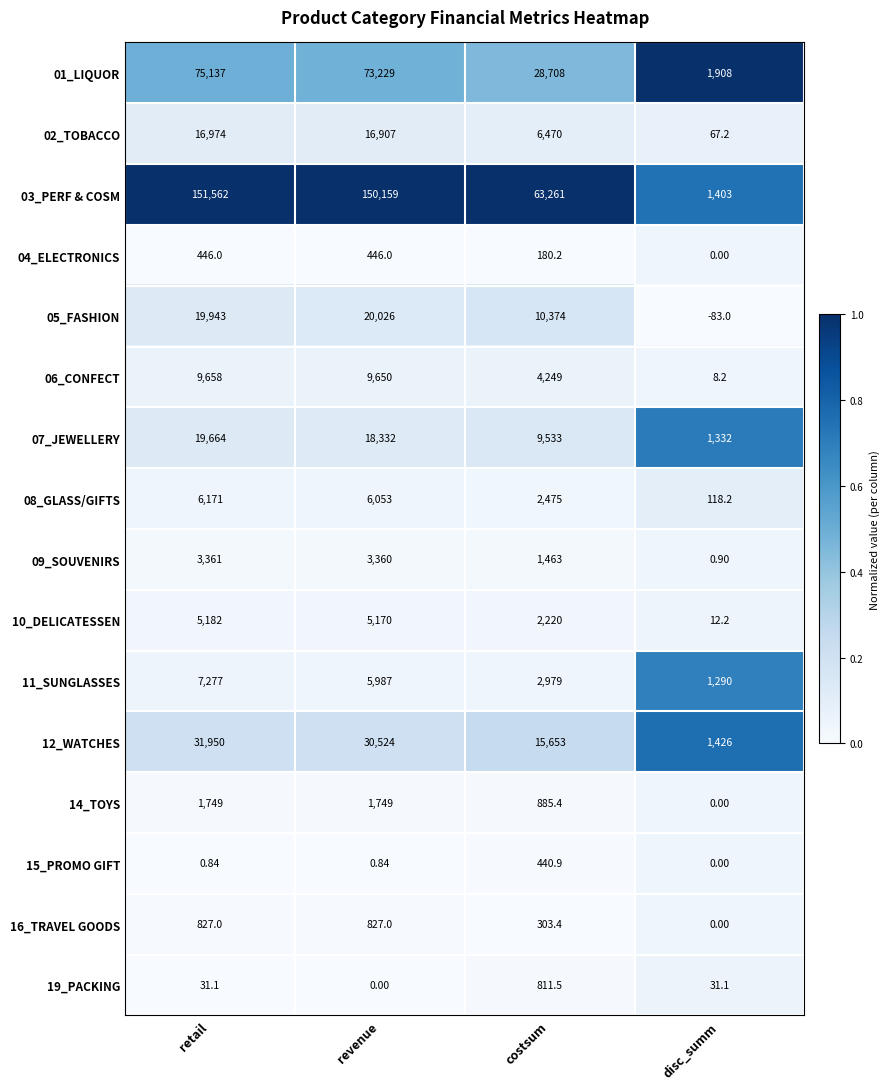

Rank the series at costsum from lowest to highest value.

04_ELECTRONICS, 16_TRAVEL GOODS, 15_PROMO GIFT, 19_PACKING, 14_TOYS, 09_SOUVENIRS, 10_DELICATESSEN, 08_GLASS/GIFTS, 11_SUNGLASSES, 06_CONFECT, 02_TOBACCO, 07_JEWELLERY, 05_FASHION, 12_WATCHES, 01_LIQUOR, 03_PERF & COSM